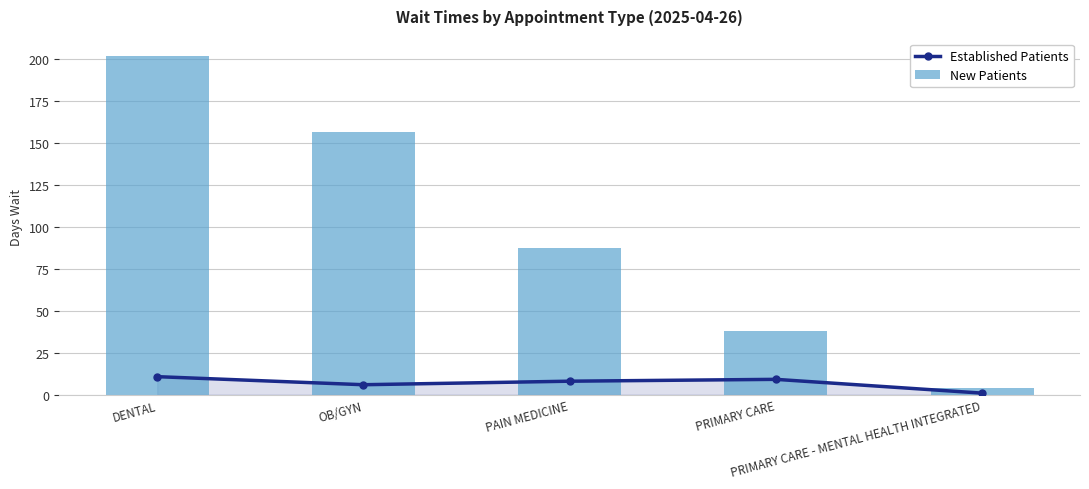

At how many categories does at least one series exceed 72?

3